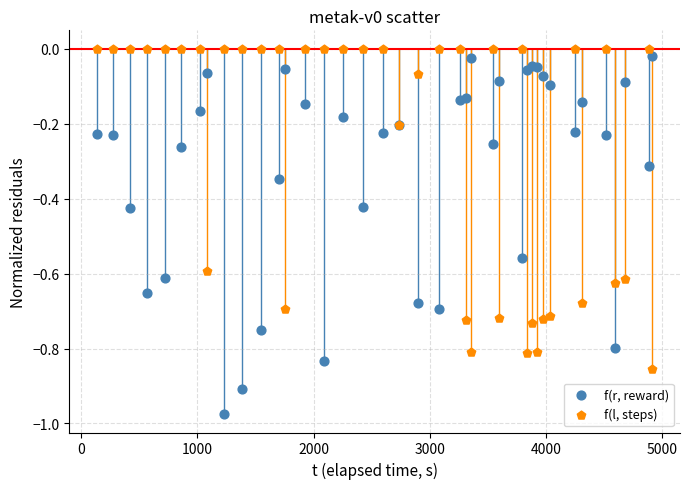

Which series has the largest Y range (max minus min)?

f(r, reward)